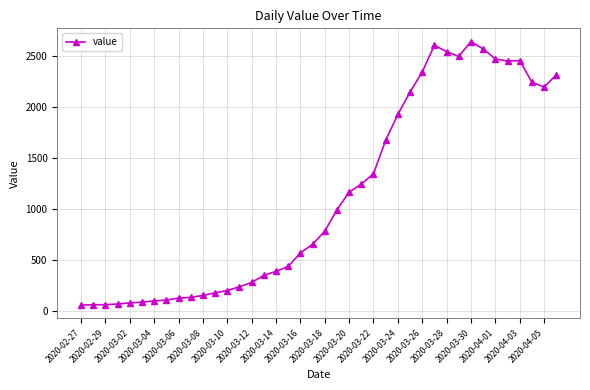

What is the value of the 27th point from the left?

1927